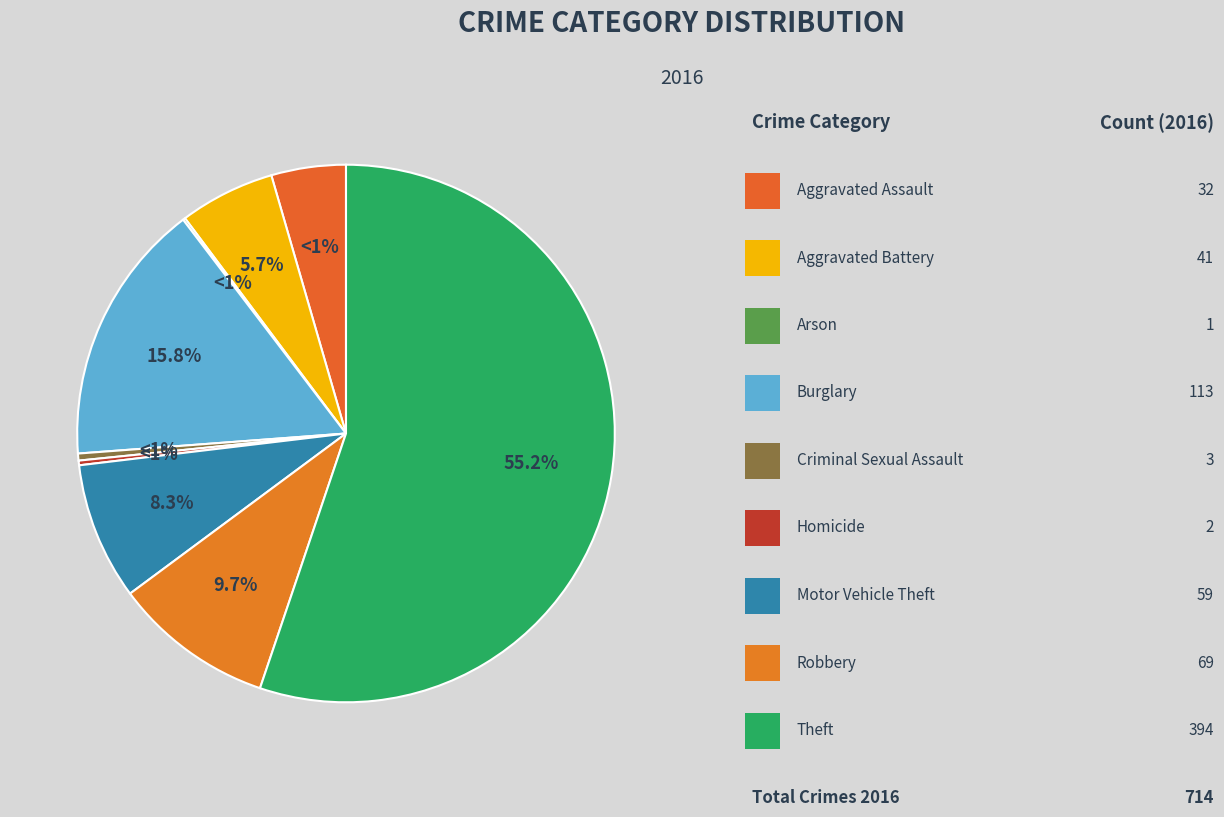

Which category has the smallest portion of the pie?

Arson